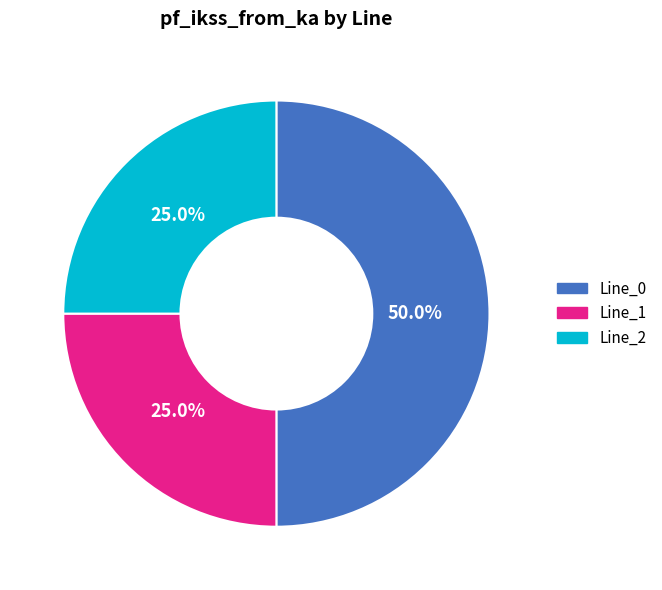

Is Line_2 the majority of the pie?

No